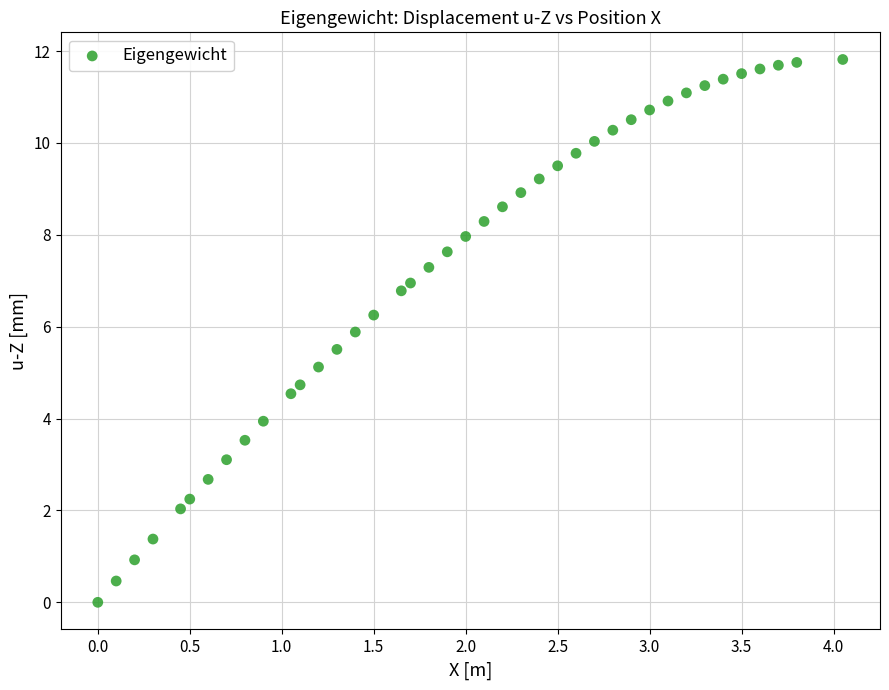

What is the range of X values (max minus min)?

4.1